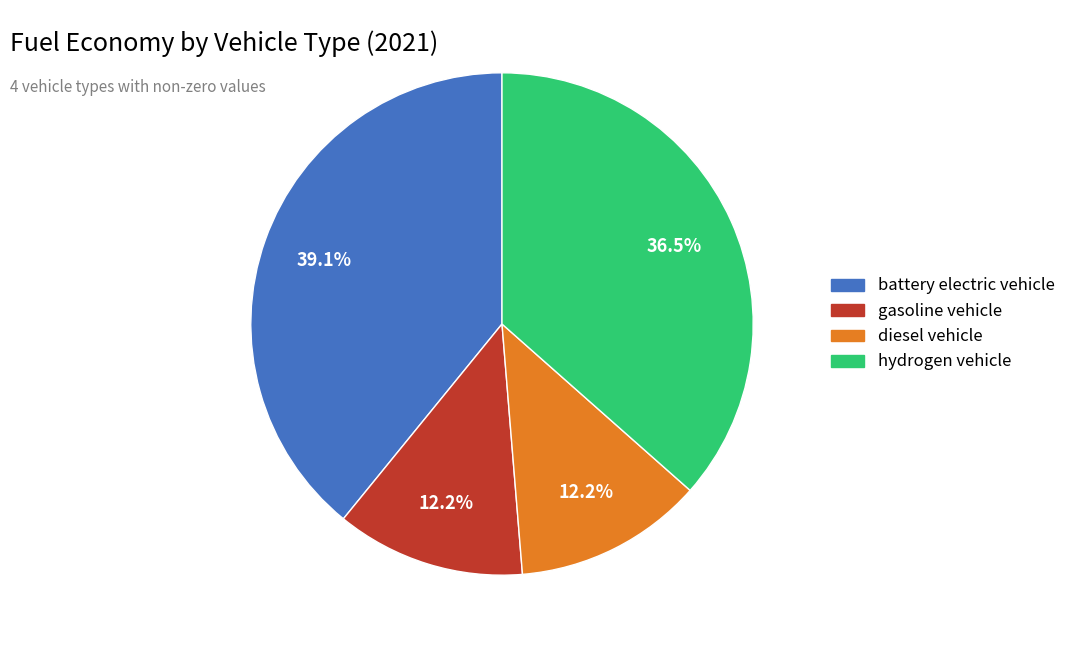

True or false: battery electric vehicle accounts for 39% of the total.

True